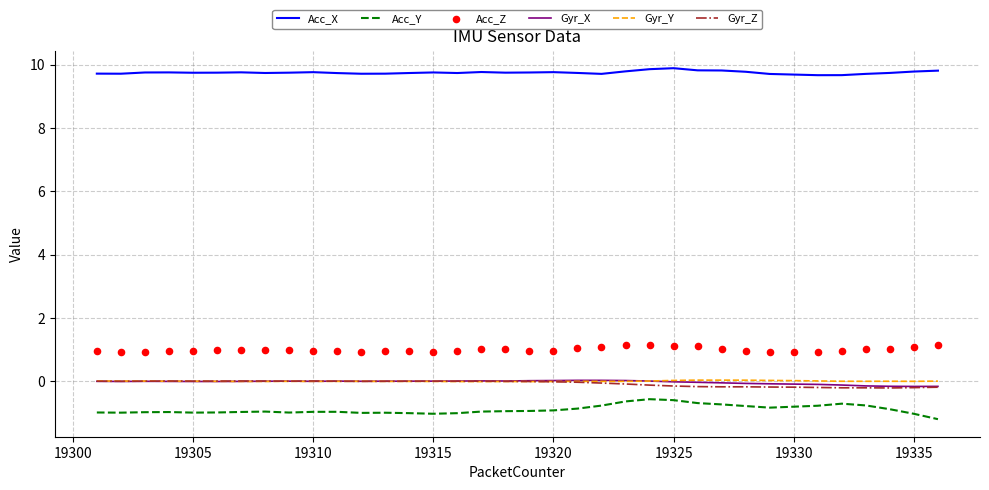

Which series has the largest total across all categories?

Acc_X